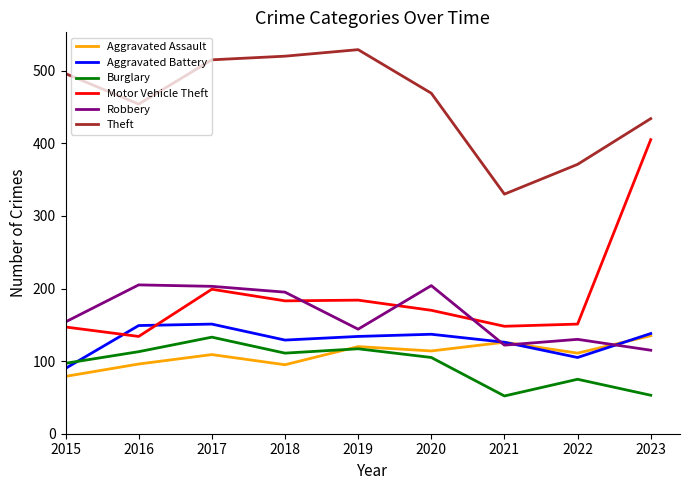

Is it true that Burglary equals 37 at 2022?

False